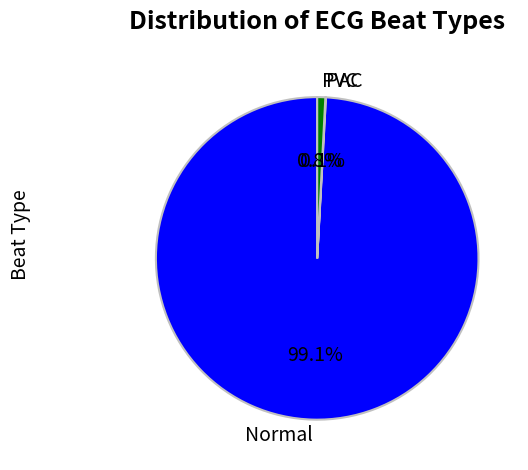

What is the largest slice in the pie chart?

Normal